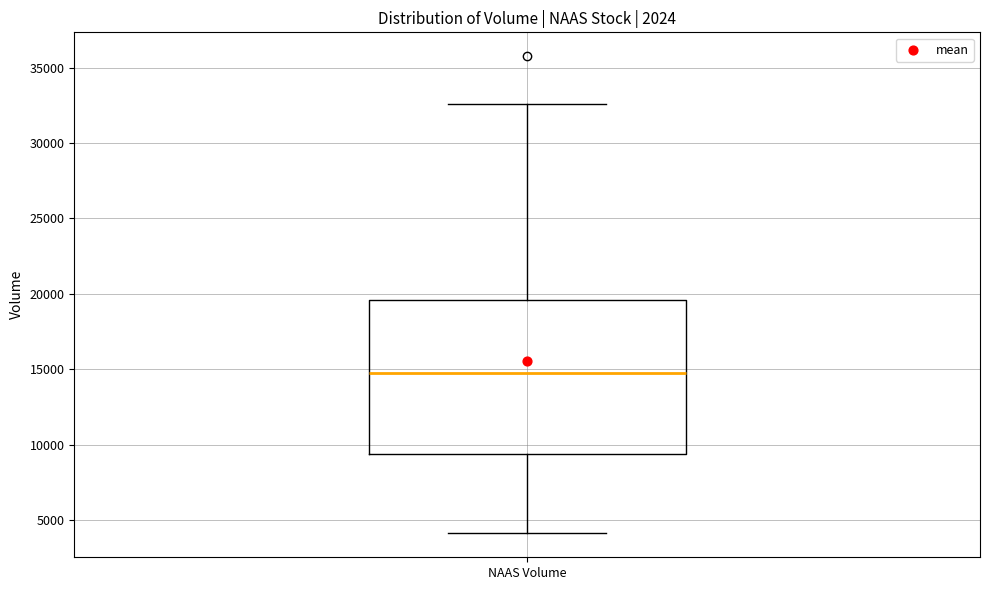

Transcribe this box plot: give where the median line is, the range the box spans, and where the two whiskers end, as read against the y-axis. The values are not printed on the chart, so give them approximately, as read against the axis.

median 14500, box 9500 to 19500, whiskers 4000 to 32500